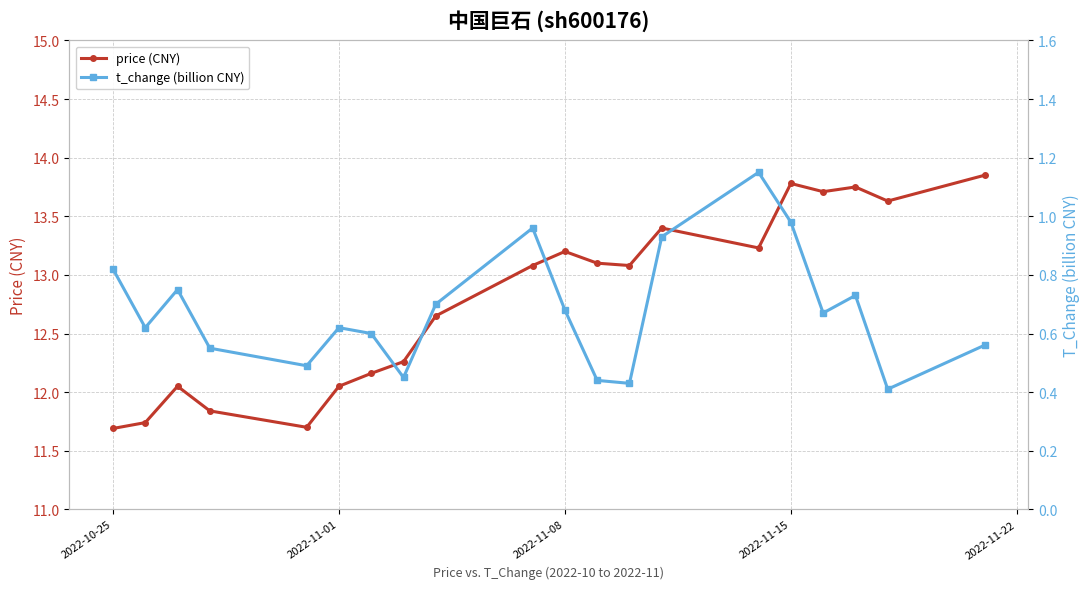

True or false: price (CNY) has more than 0 interior local peaks.

True